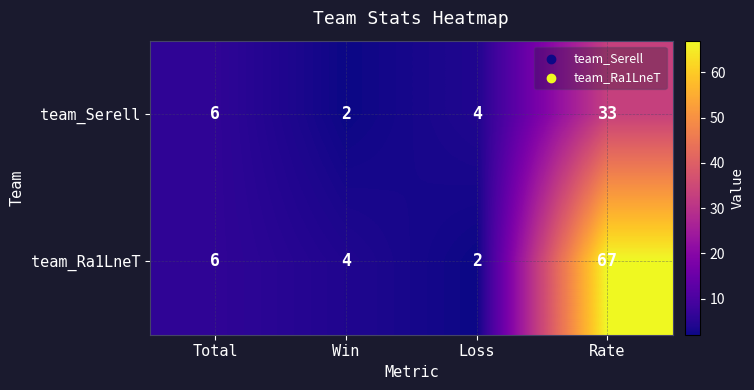

Where is team_Serell nearest to the value 17?

Total